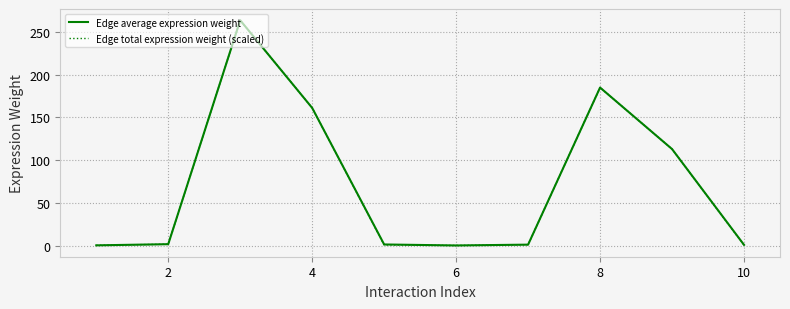

What is the average value of the Edge total expression weight (scaled) series?

72.8